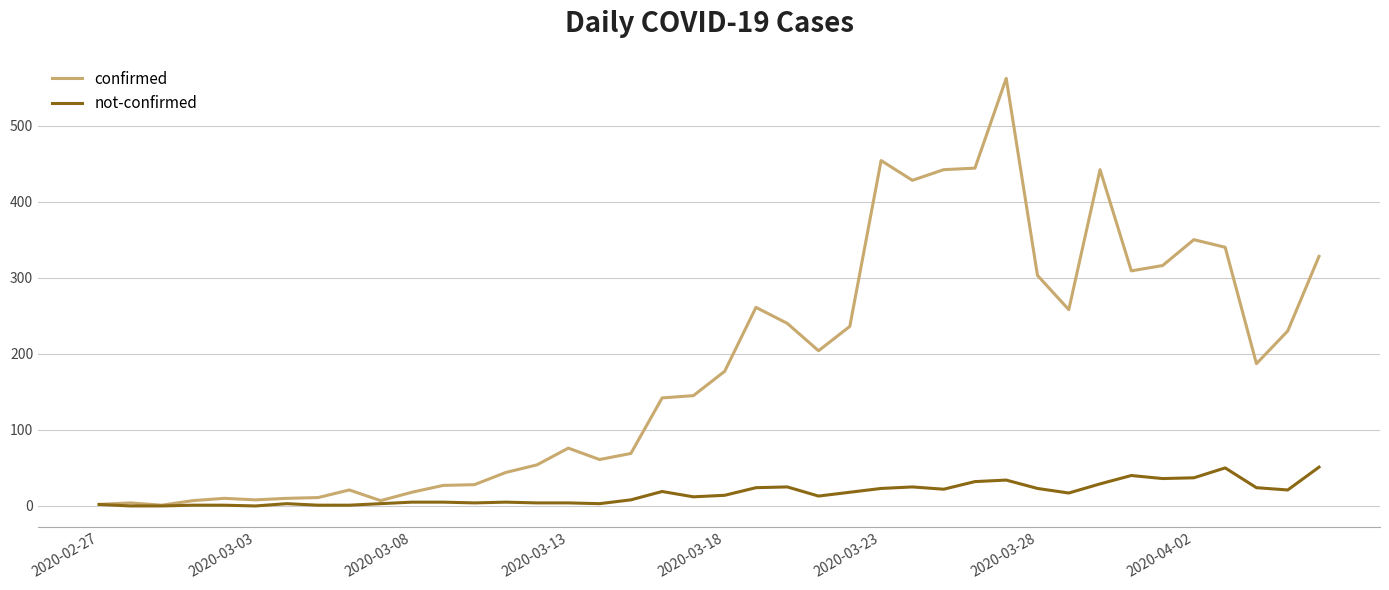

Rank the series by their maximum value, from highest to lowest.

confirmed, not-confirmed